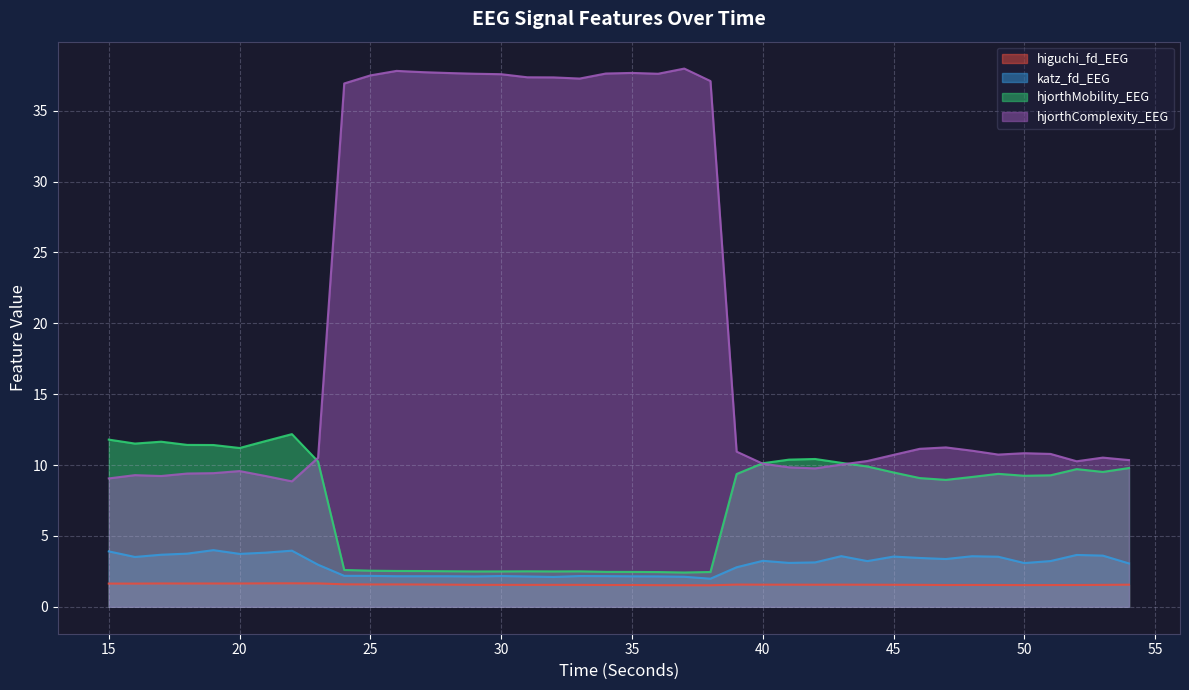

What is the value of the katz_fd_EEG point at the 26th from the left?

3.2